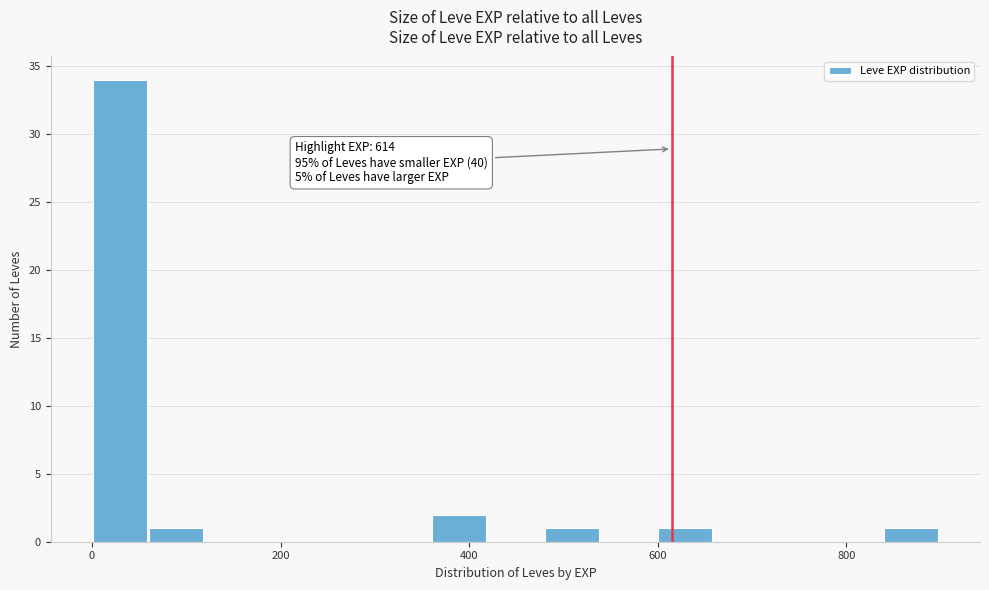

Read against the x-axis, roughly where is the centre of the tallest bar?

20